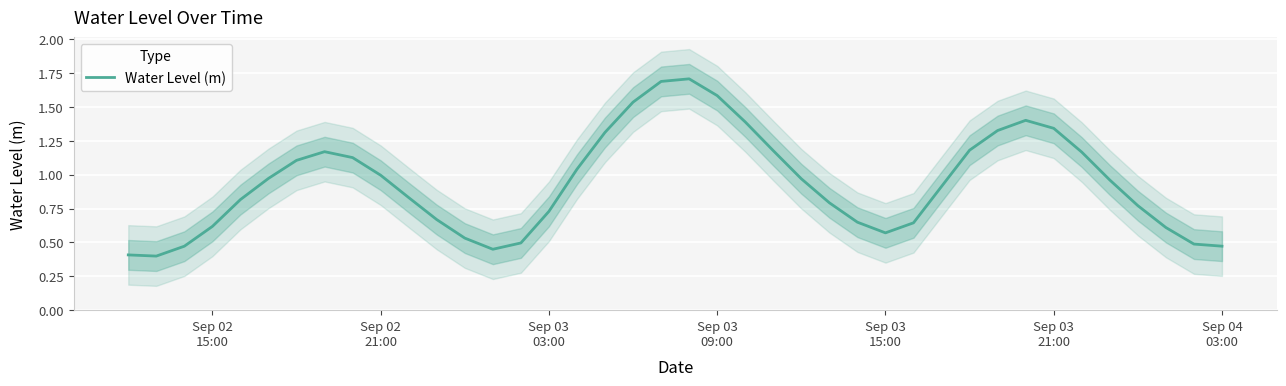

Reading left to right, list all the values displayed in this chart.

0.4	0.4	0.5	0.6	0.8	1.0	1.1	1.2	1.1	1.0	0.8	0.7	0.5	0.5	0.5	0.7	1.0	1.3	1.5	1.7	1.7	1.6	1.4	1.2	1.0	0.8	0.6	0.6	0.6	0.9	1.2	1.3	1.4	1.3	1.2	1.0	0.8	0.6	0.5	0.5